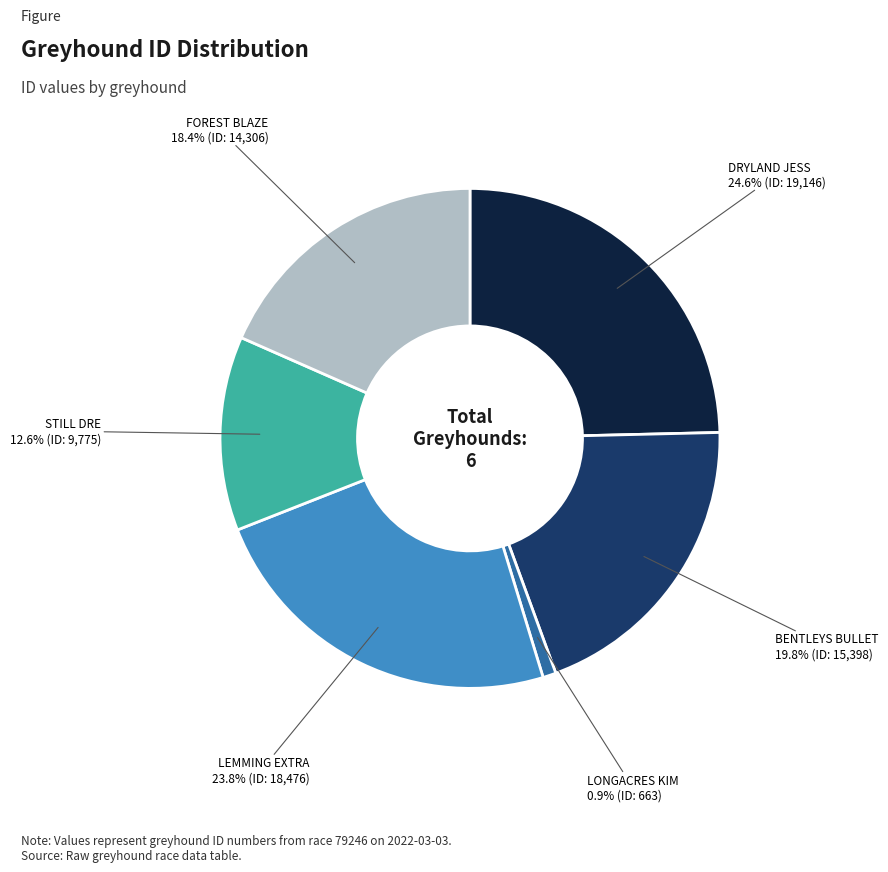

To the nearest percent, what is the difference between the largest and smallest slice percentages?

24%